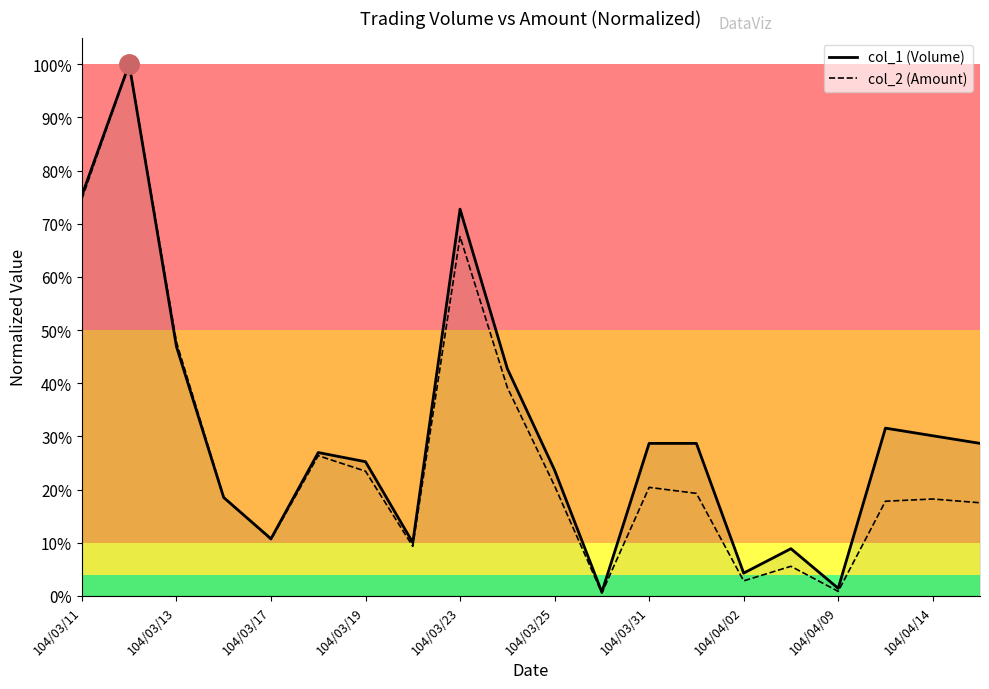

What are all the series names shown in the legend?

col_1 (Volume), col_2 (Amount)